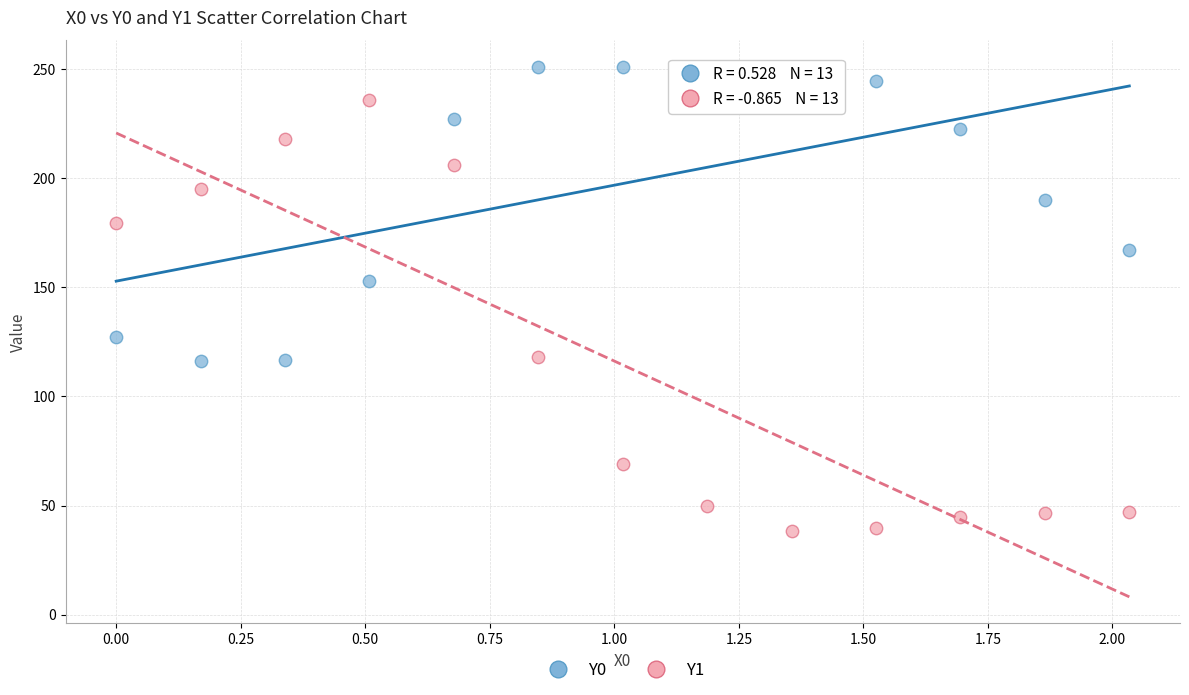

Which series contains the highest Y value?

Y0